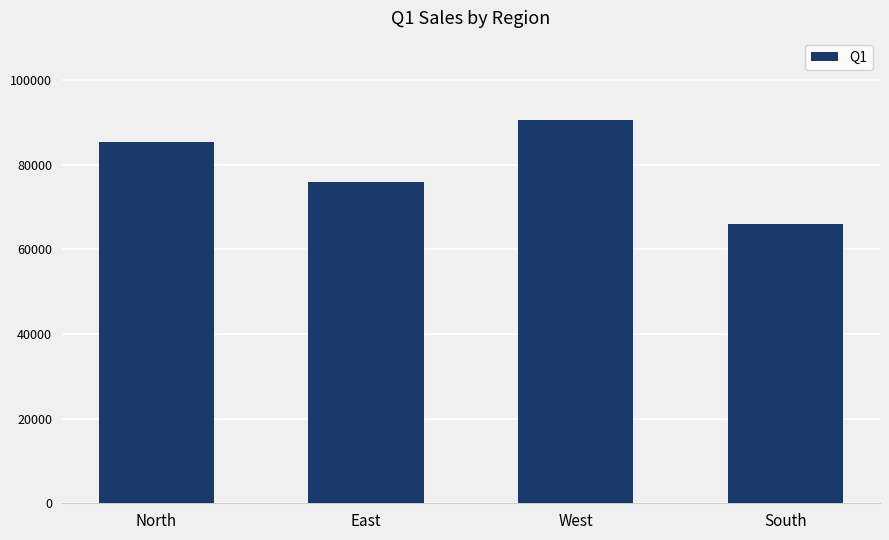

List the labels in order of value, largest first.

West, North, East, South